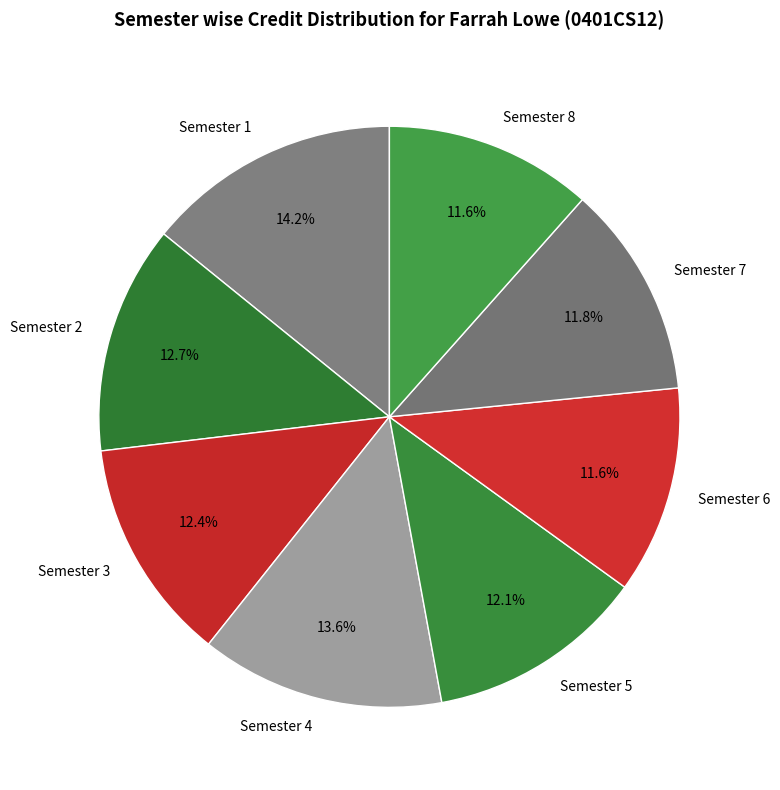

Between Semester 4 and Semester 7, which is larger?

Semester 4